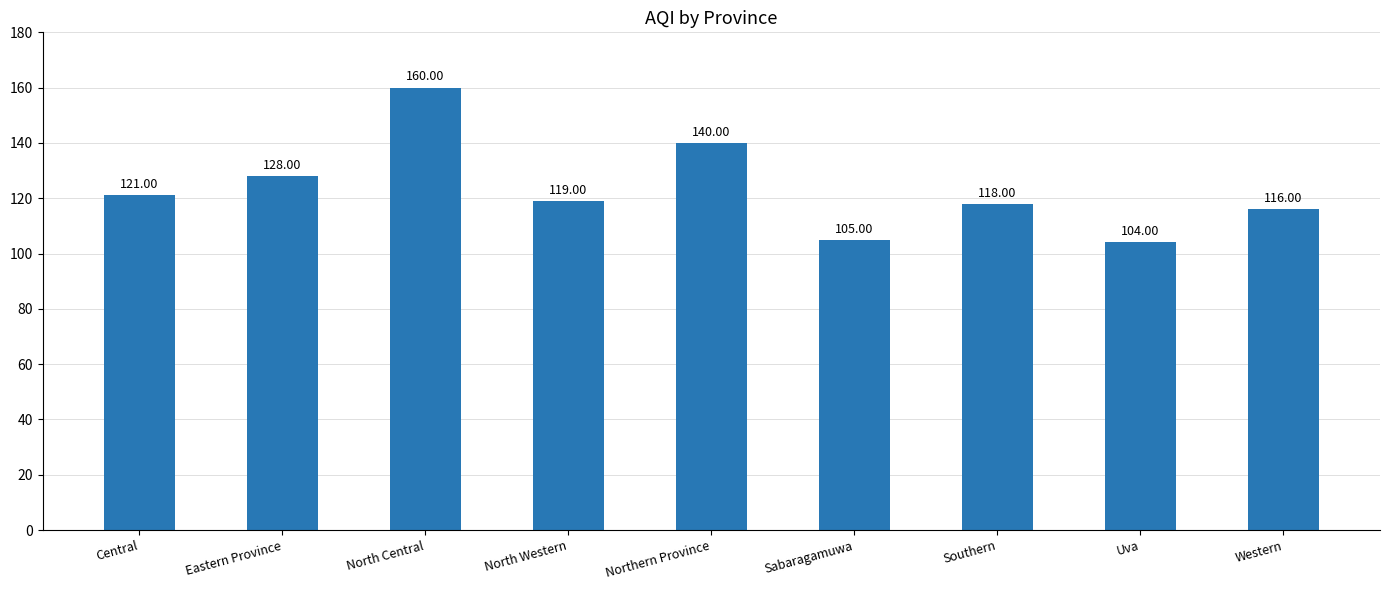

How many bars are there in total?

9